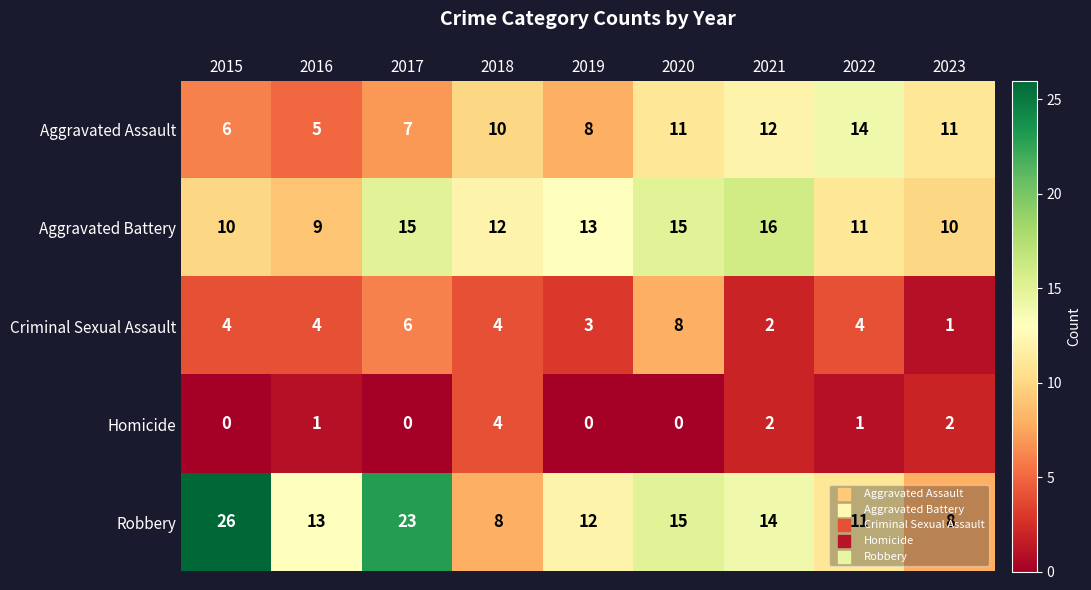

The value of Aggravated Battery at 2016 is 9. True or false?

True